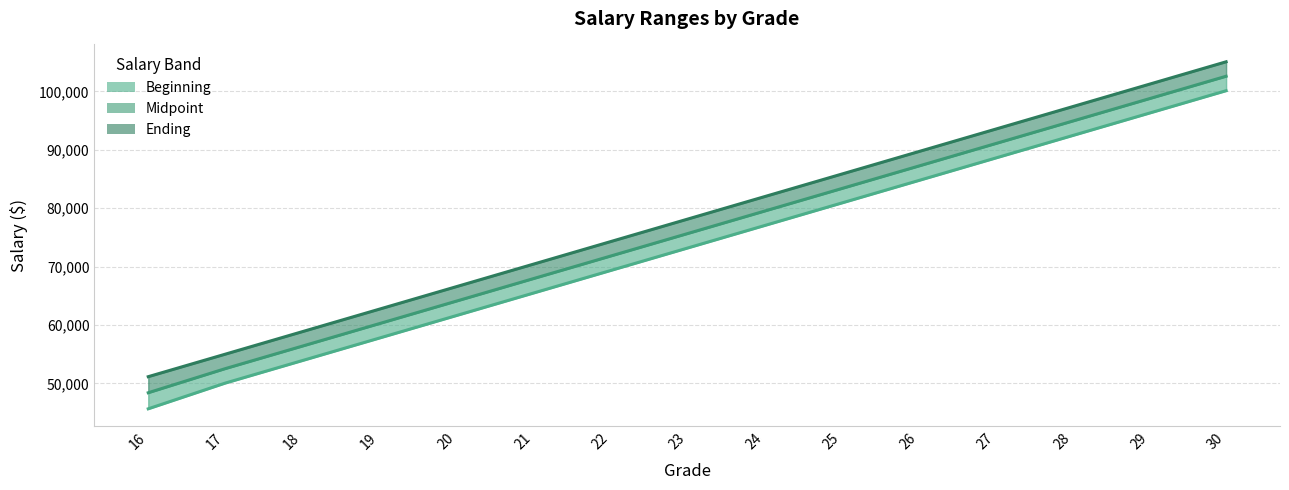

True or false: Ending and Beginning cross at least once.

False